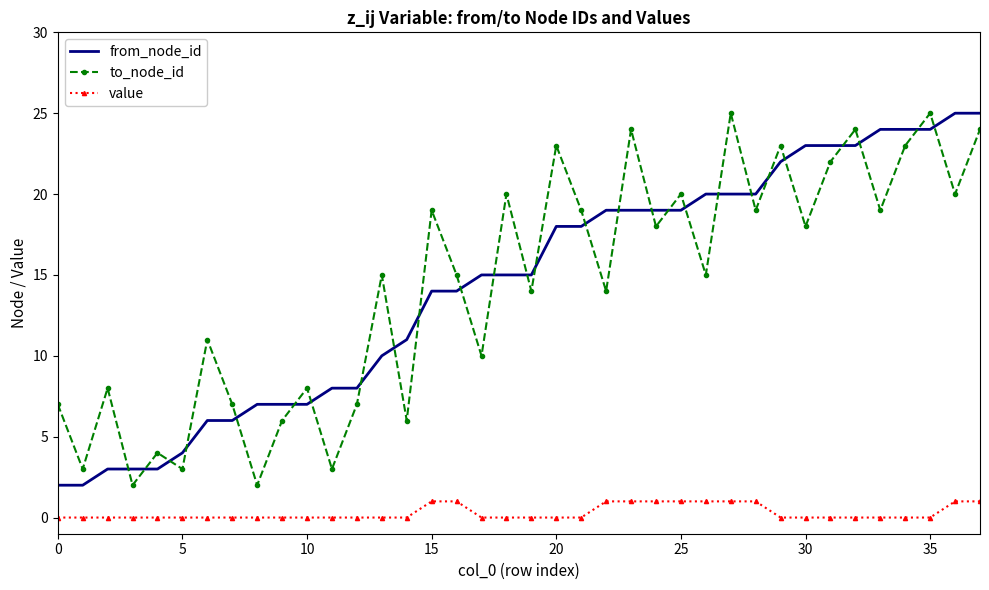

What is the difference between the maximum and minimum values in the to_node_id series?

23